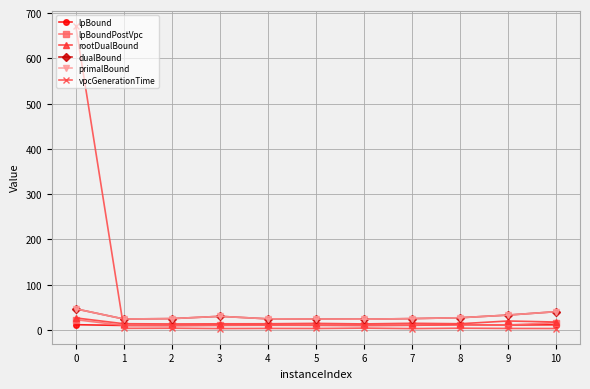

How many series are shown in this chart?

6